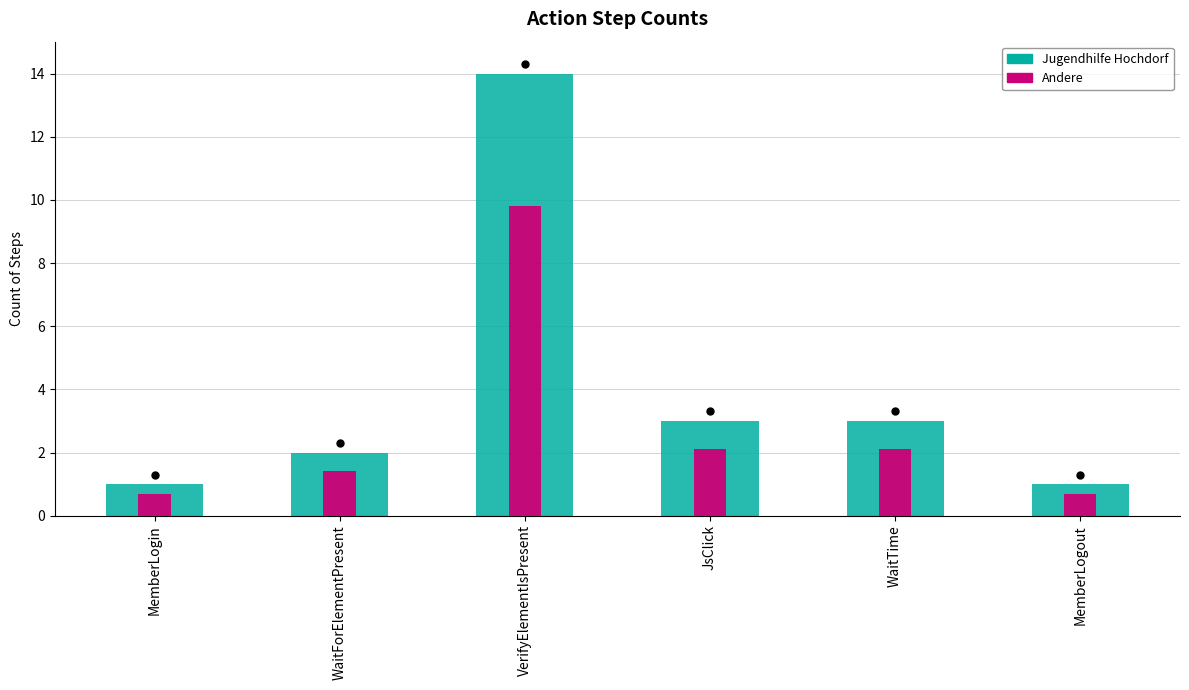

What are all the series names shown in the legend?

Jugendhilfe Hochdorf, Andere